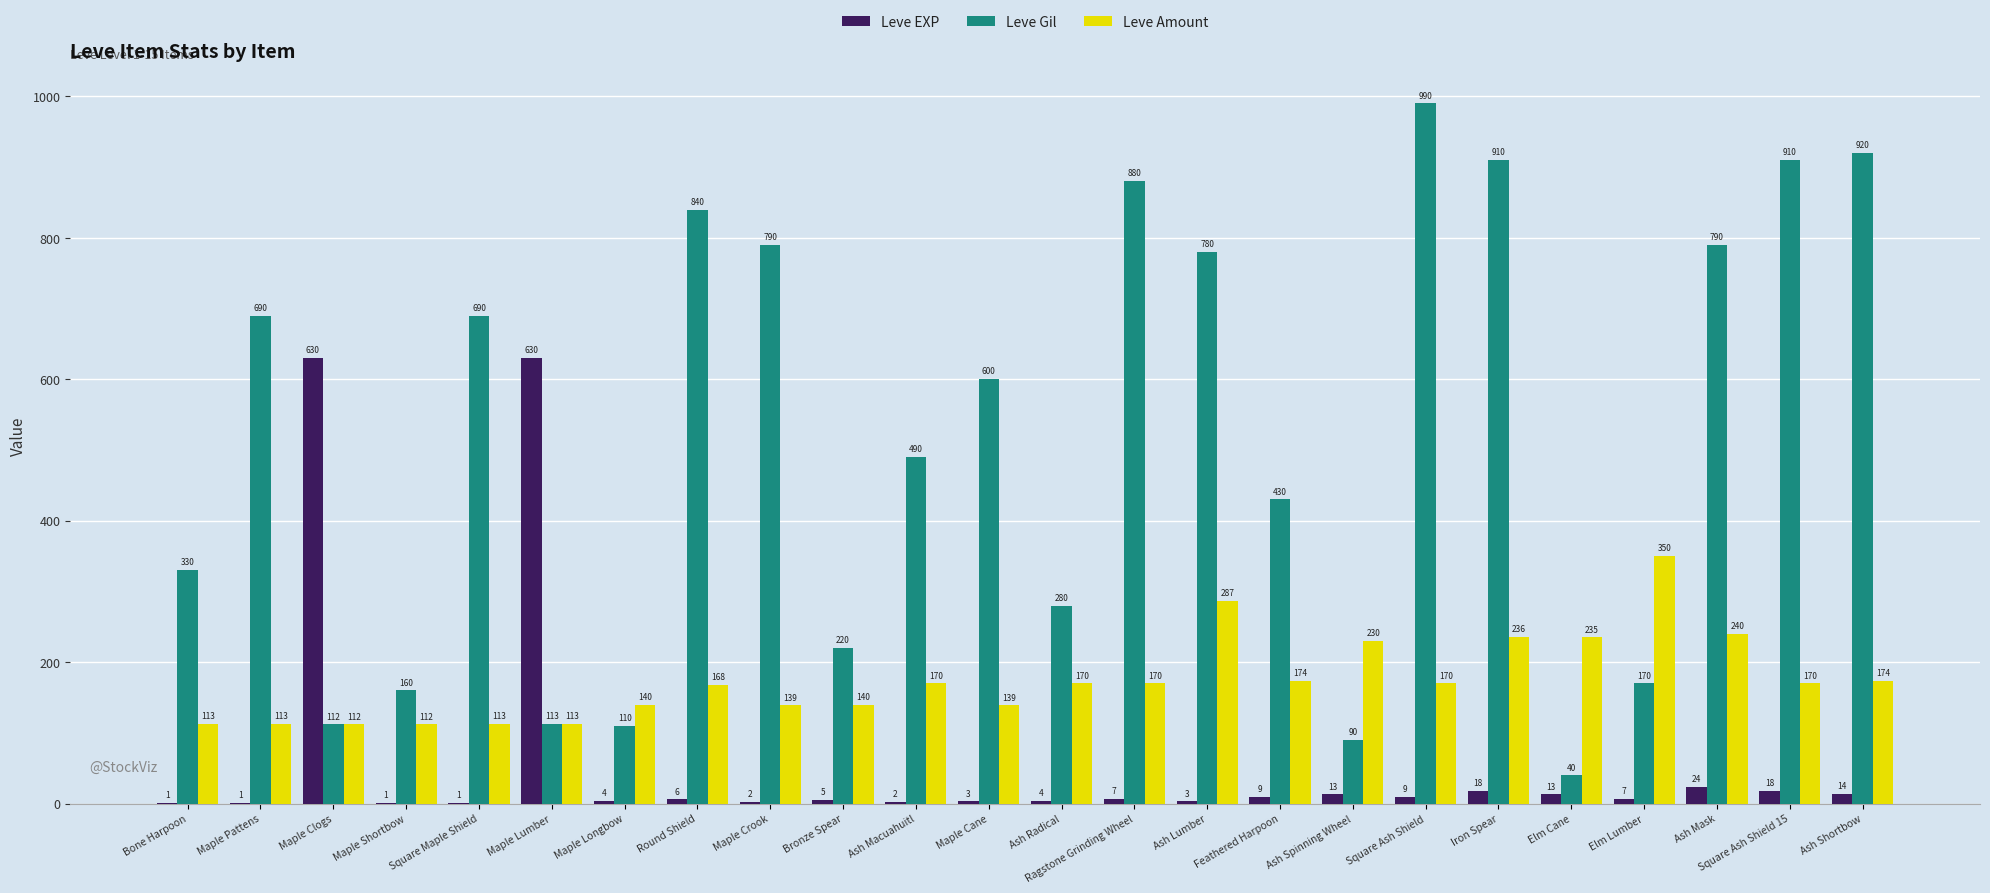

Where is Leve Gil nearest to the value 515?

Ash Macuahuitl